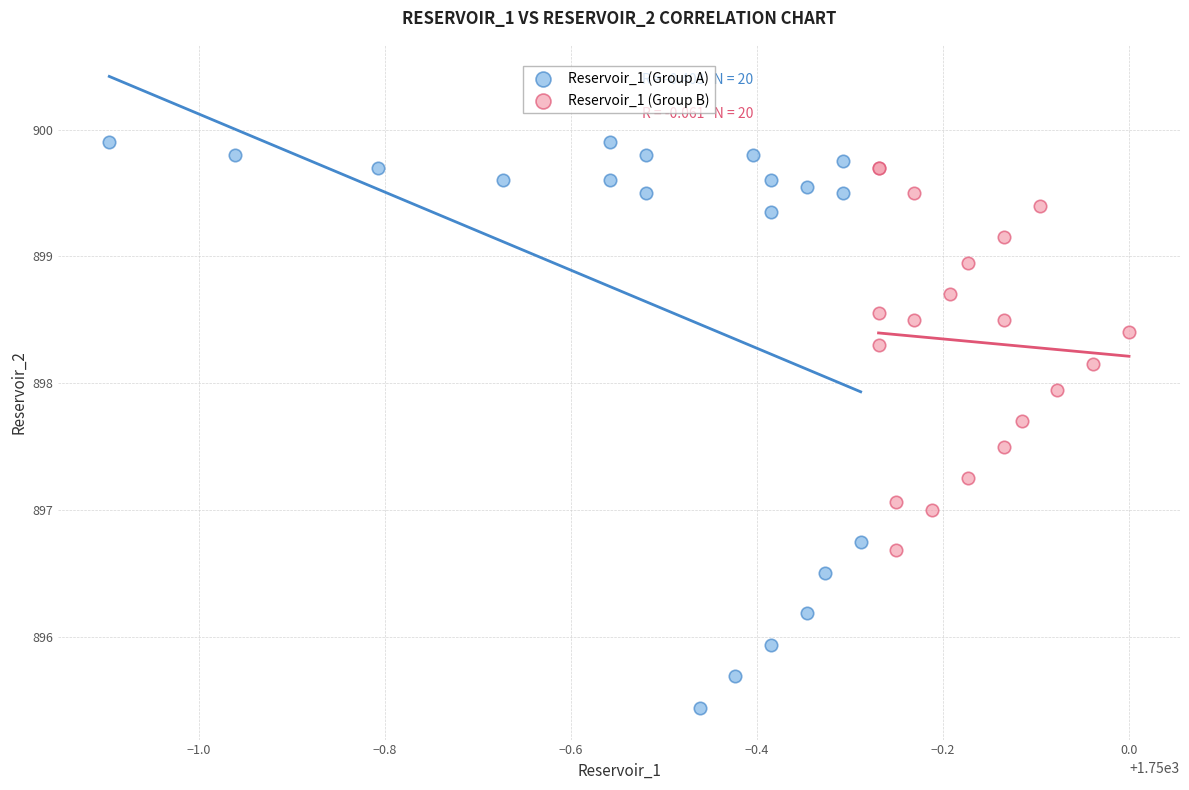

Which series has the widest spread of Y values?

Reservoir_1 (Group A)